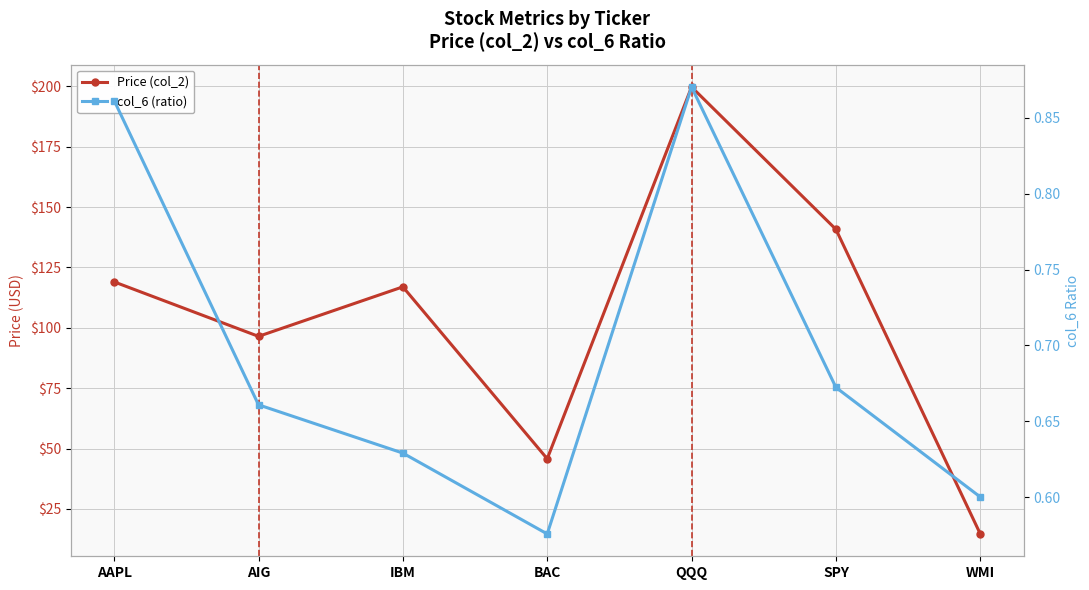

Which series has the largest range (max minus min)?

Price (col_2)